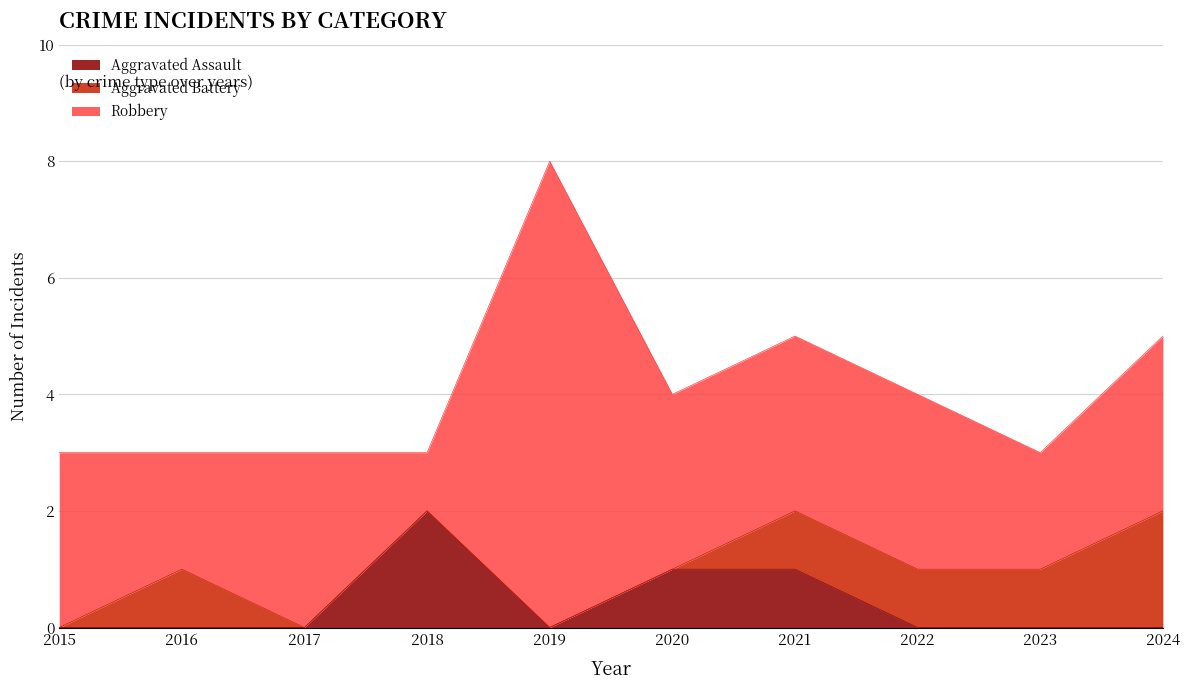

True or false: Aggravated Battery and Robbery cross at least once.

False